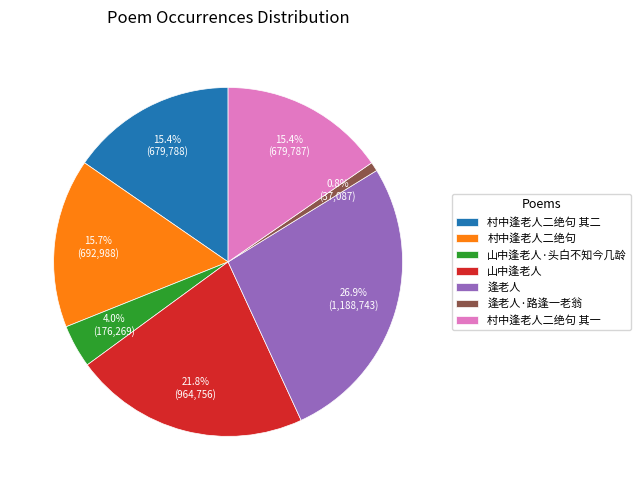

Which category has the biggest portion of the pie?

逢老人